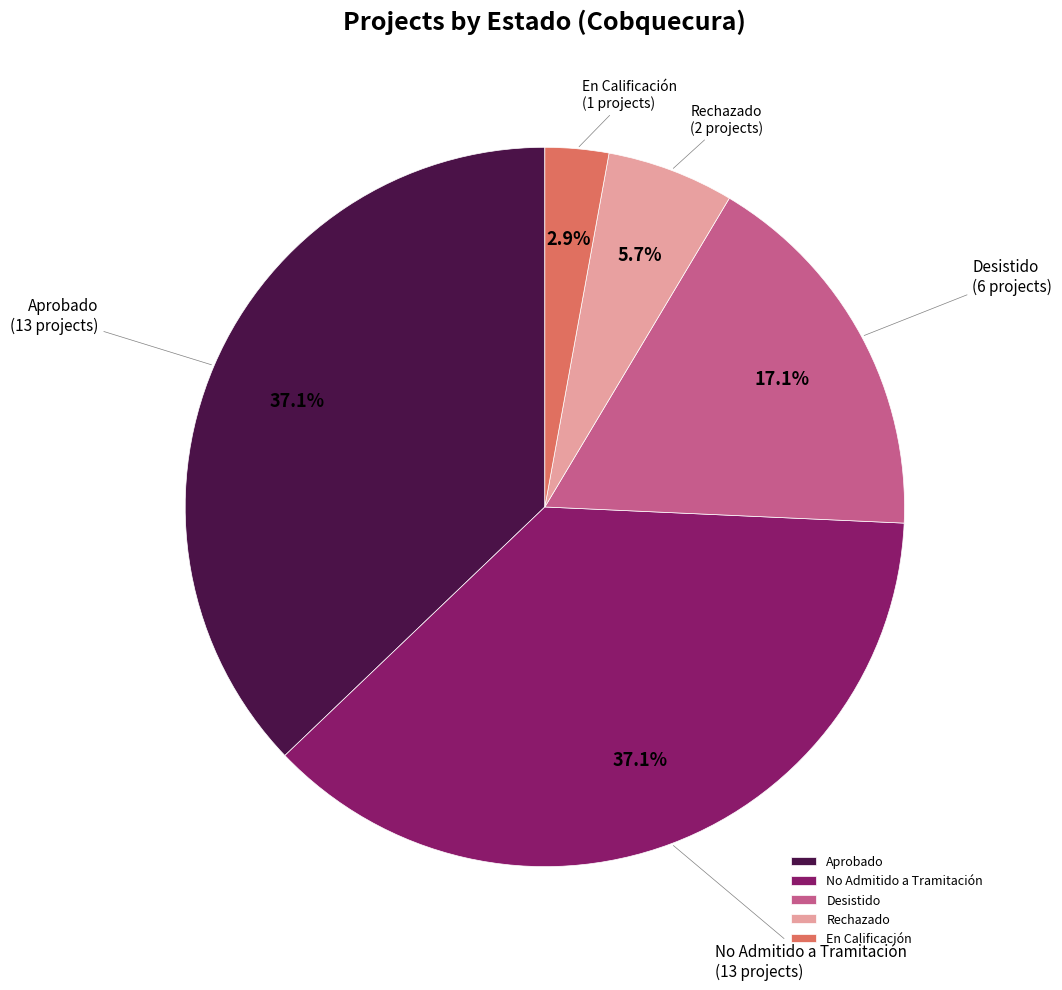

To the nearest percent, what is the average slice percentage?

20%